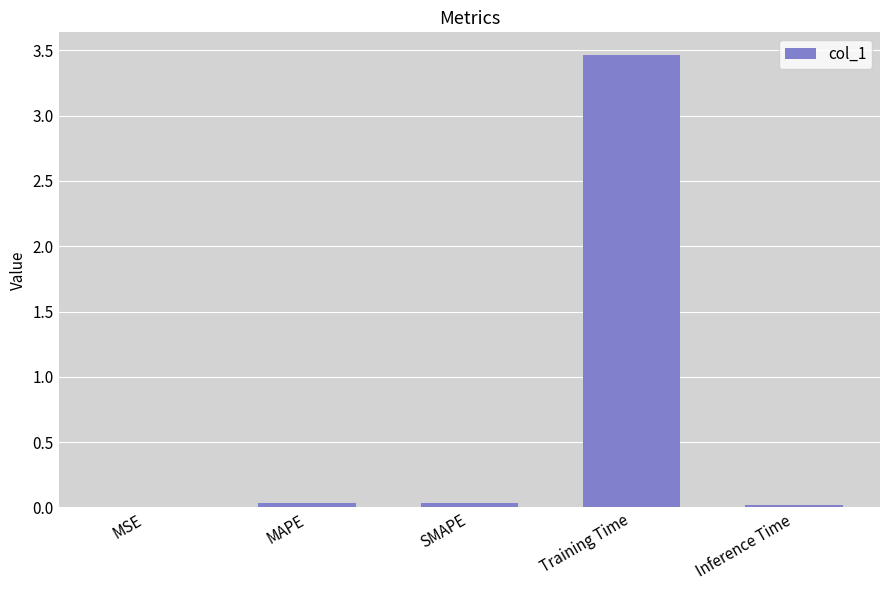

What is the sum of all values?

3.6